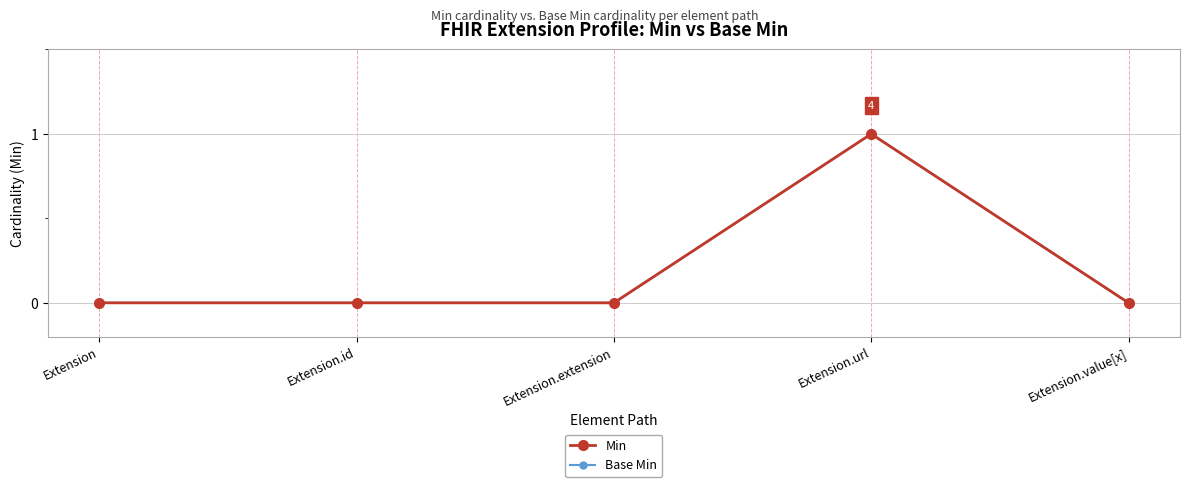

True or false: Base Min and Min intersect in this chart.

False